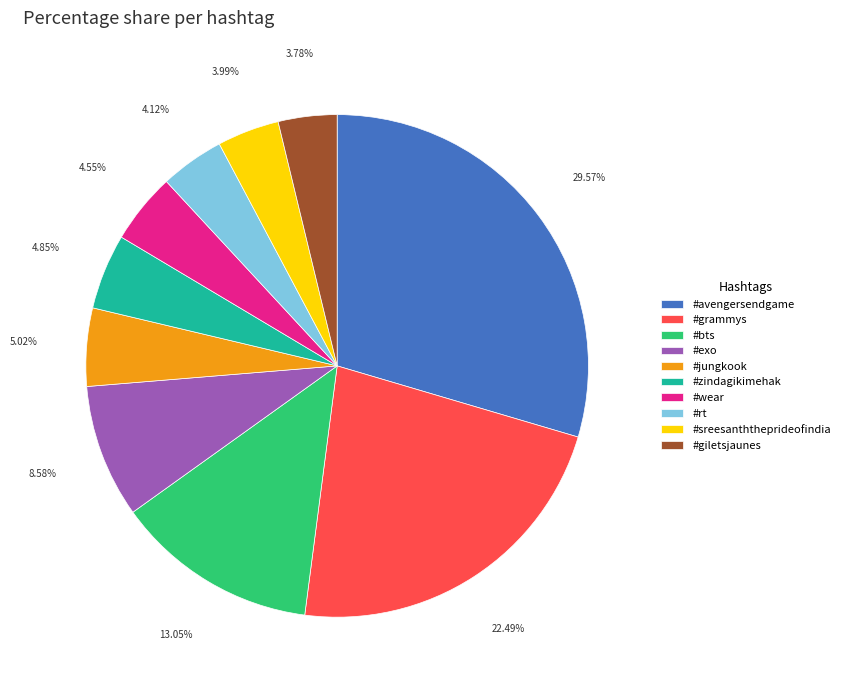

True or false: #jungkook accounts for 5% of the total.

True